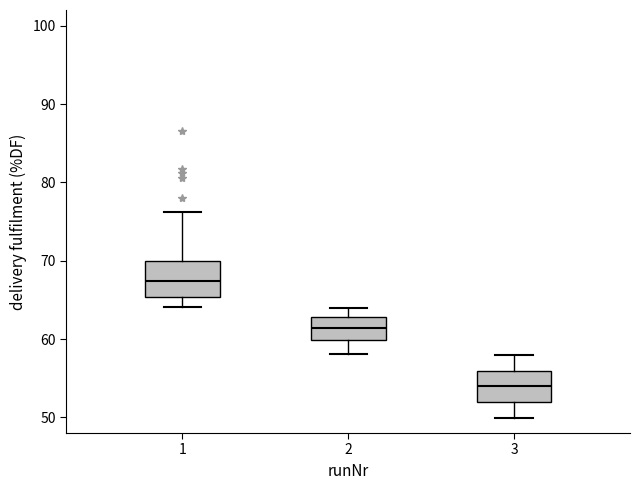

Reading left to right, read every box against the y-axis: the position of its median line, the range the box covers, and the ends of its whiskers. The values are not printed on the chart, so give them approximately, as read against the axis.

1: median 67, box 65 to 70, whiskers 64 to 76
2: median 61, box 60 to 63, whiskers 58 to 64
3: median 54, box 52 to 56, whiskers 50 to 58